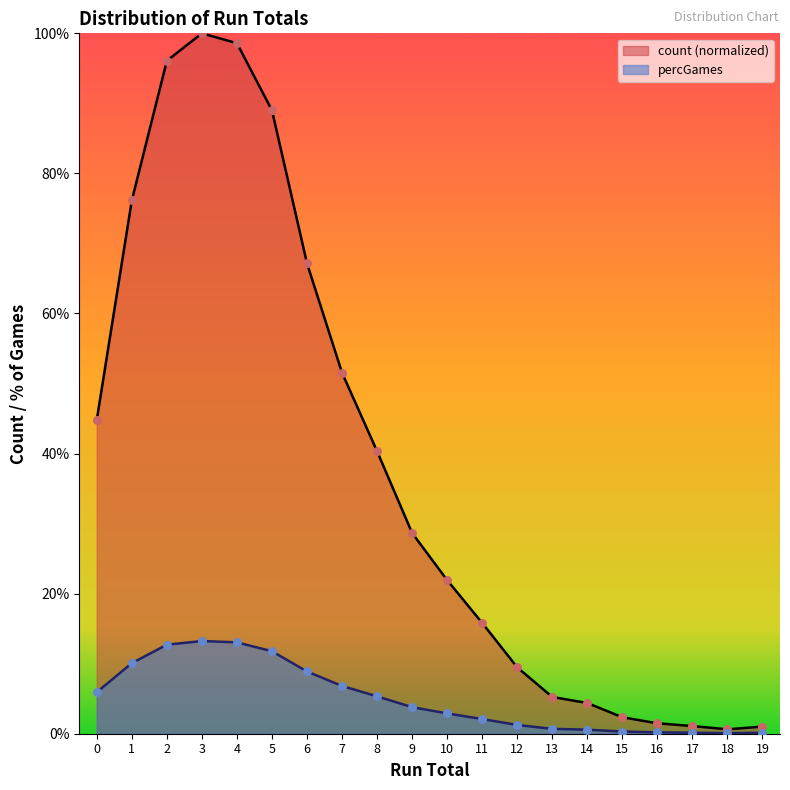

Which series reaches the minimum Y coordinate?

percGames